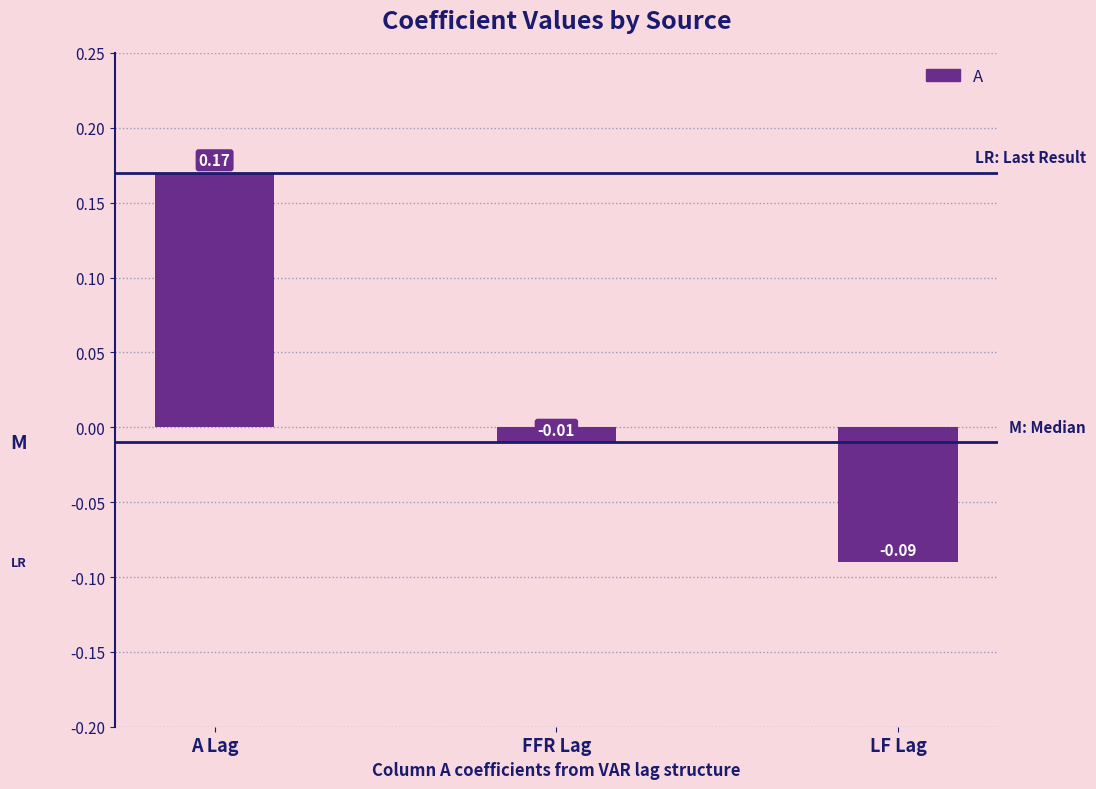

List the labels in order of value, largest first.

A Lag, FFR Lag, LF Lag